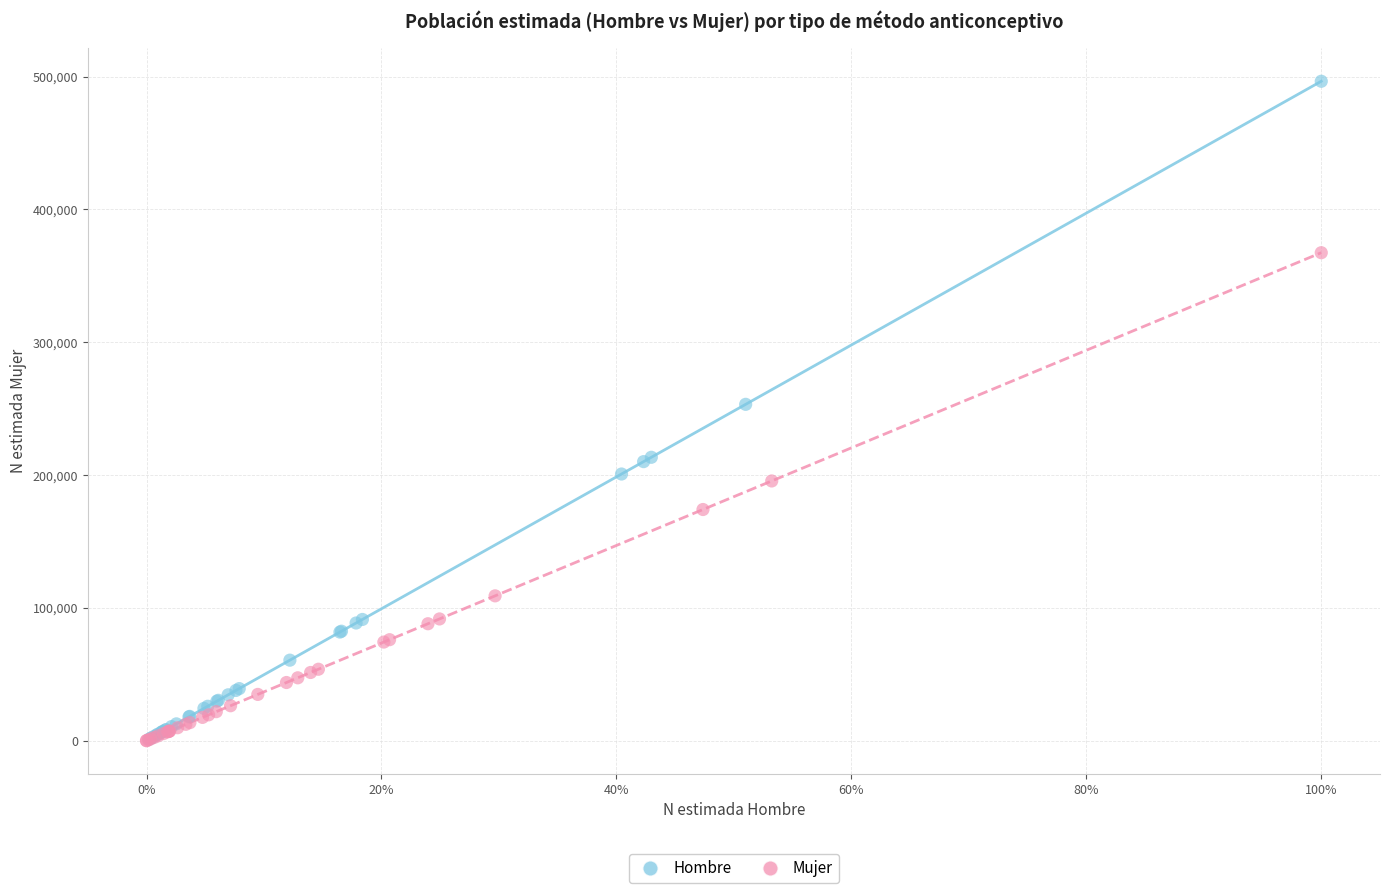

What are all the series names shown in the legend?

Hombre, Mujer